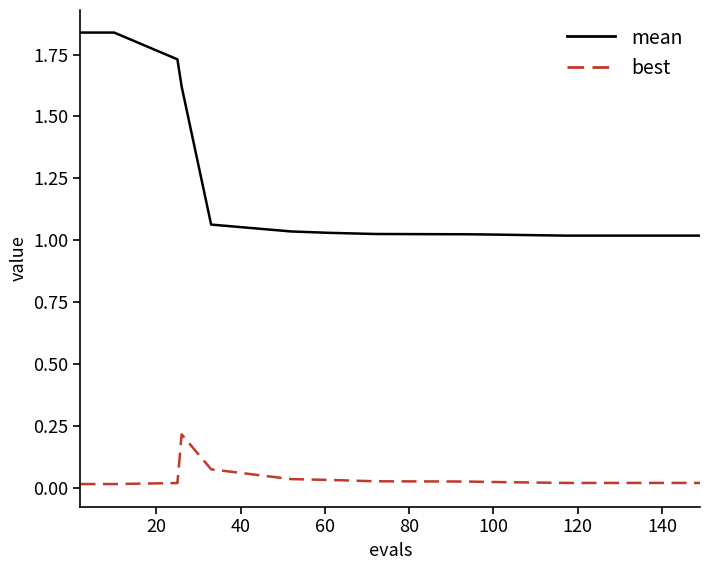

Which series has the largest range (max minus min)?

mean